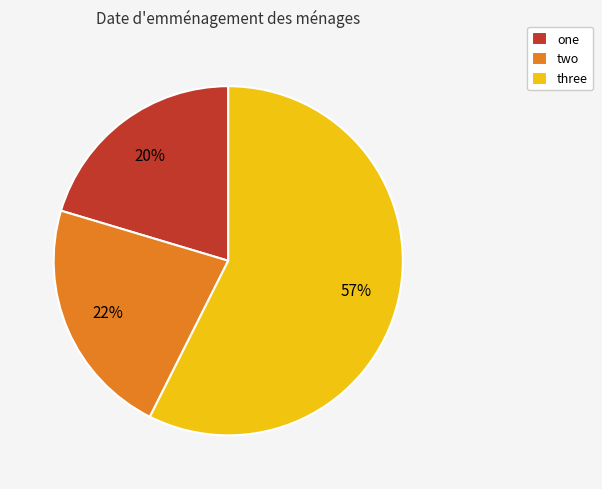

Does one account for over 50% of the chart?

No